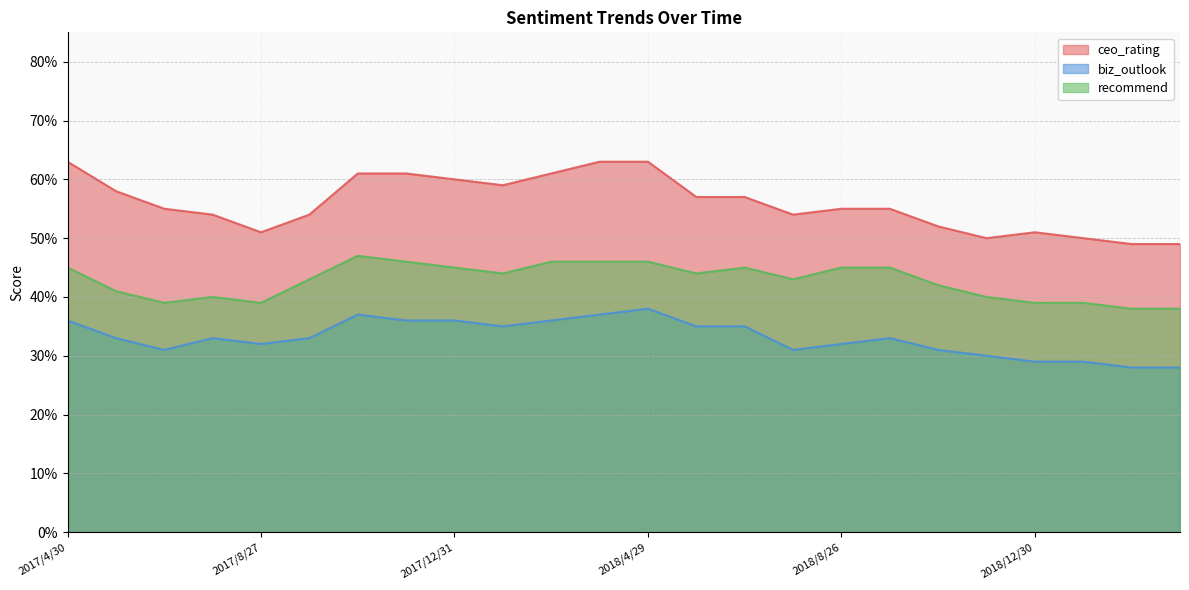

How many data points does each series have?

24